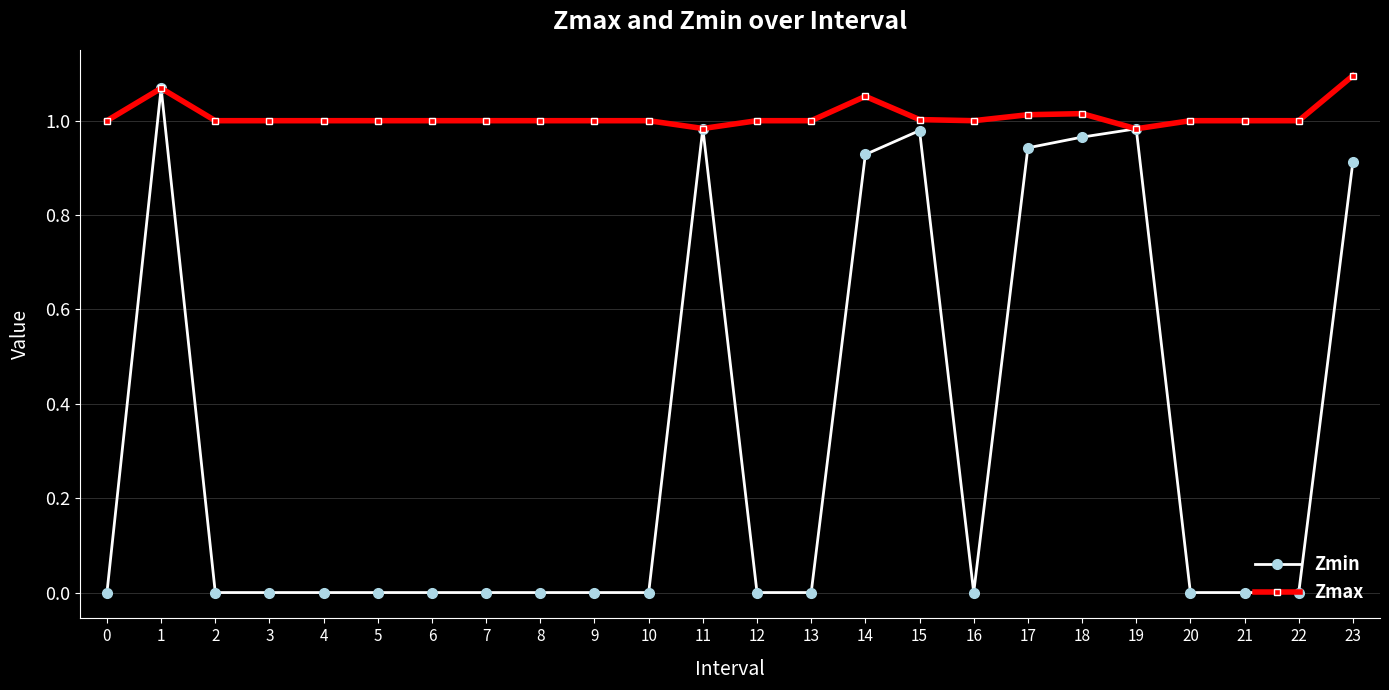

What are all the series names shown in the legend?

Zmin, Zmax